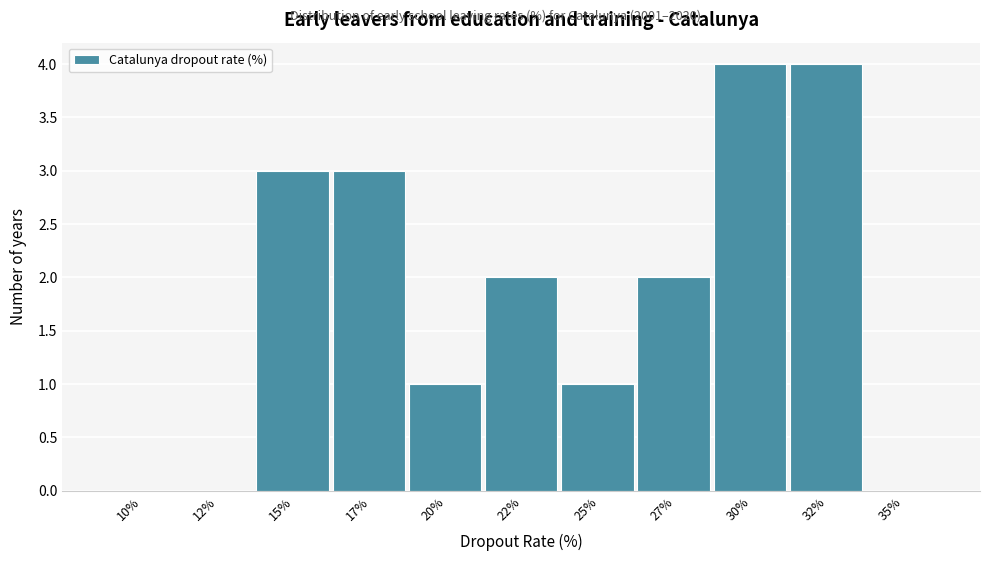

Reading left to right, extract all data points from this chart.

10%=0	12%=0	15%=3	17%=3	20%=1	22%=2	25%=1	27%=2	30%=4	32%=4	35%=0